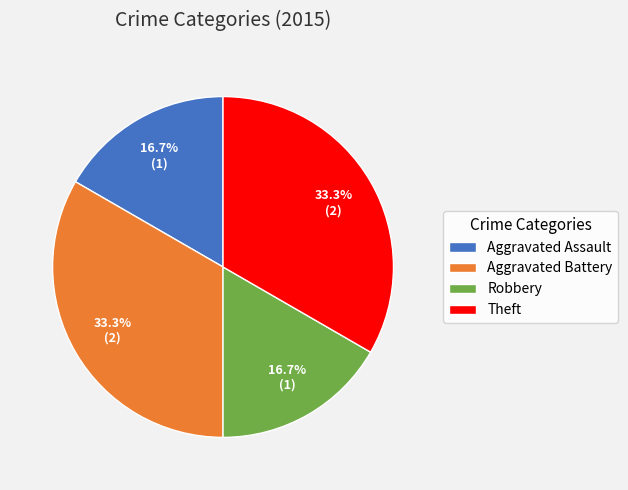

How many slices are in this pie chart?

4